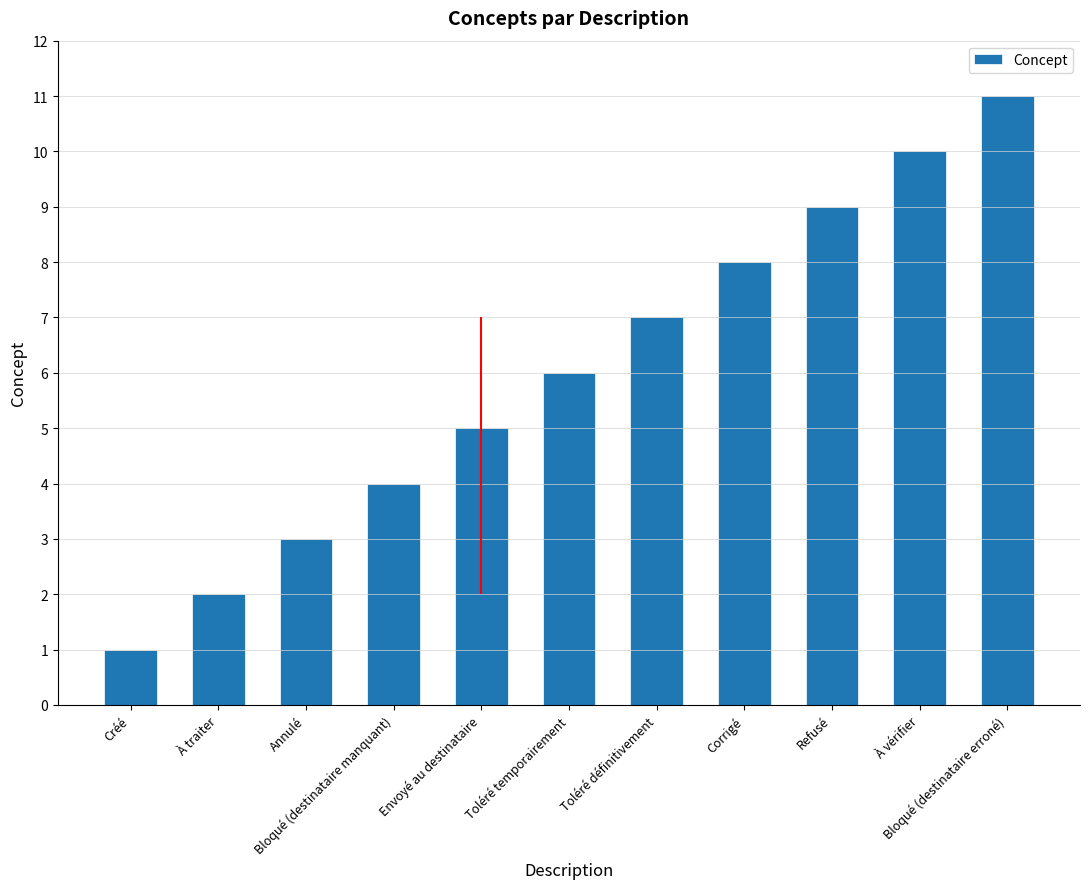

What is the ratio of the value at Corrigé to the value at À traiter?

4.0